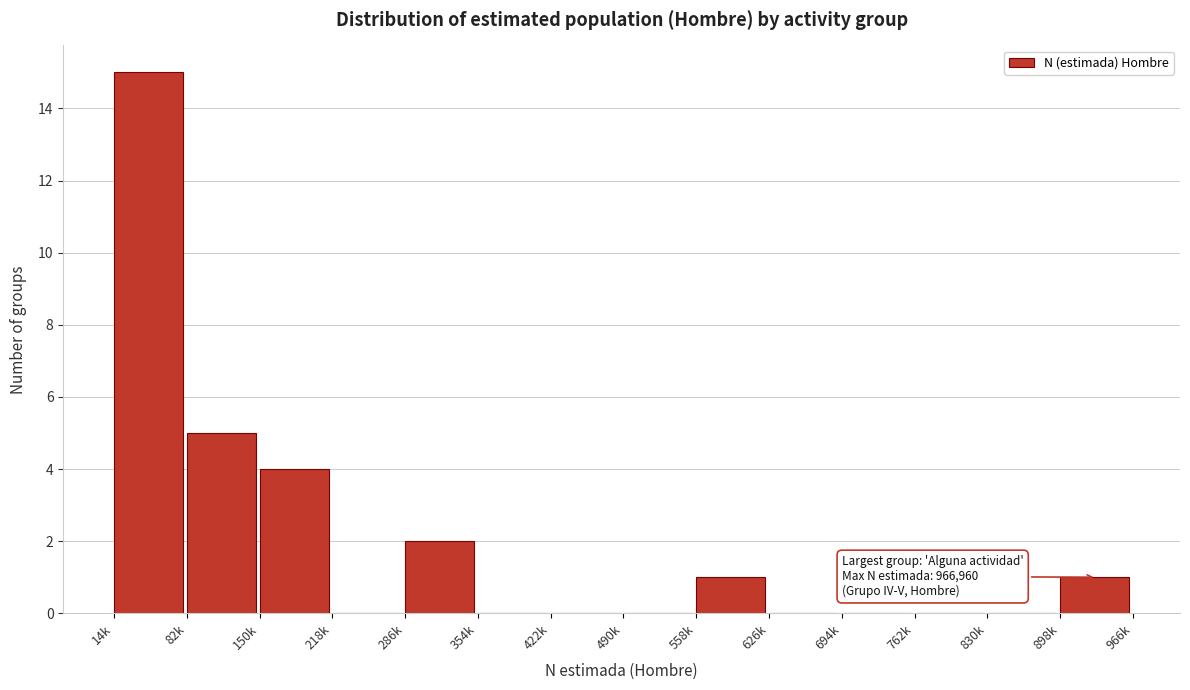

Reading right to left, transcribe all the data shown in this chart.

898k=1	830k=0	762k=0	694k=0	626k=0	558k=1	490k=0	422k=0	354k=0	286k=2	218k=0	150k=4	82k=5	14k=15